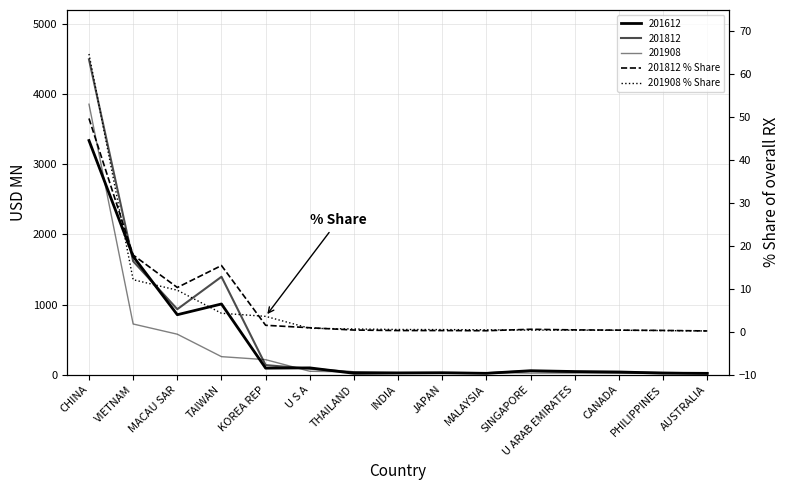

What is the label of the 9th point from the left?

JAPAN